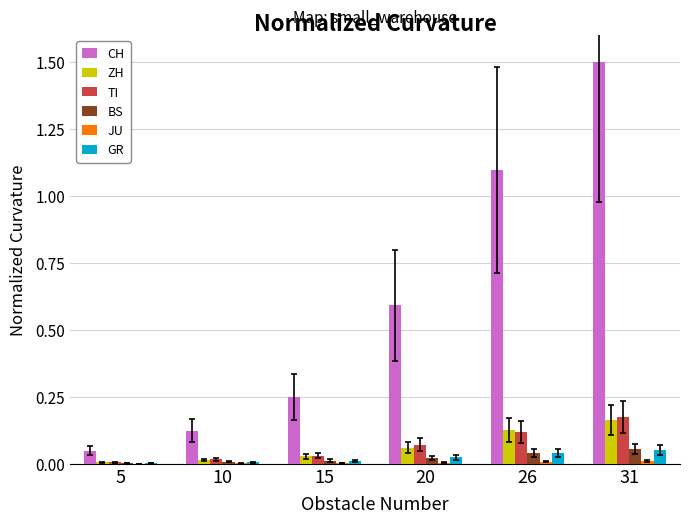

At which category does the chart reach its peak across all series?

31